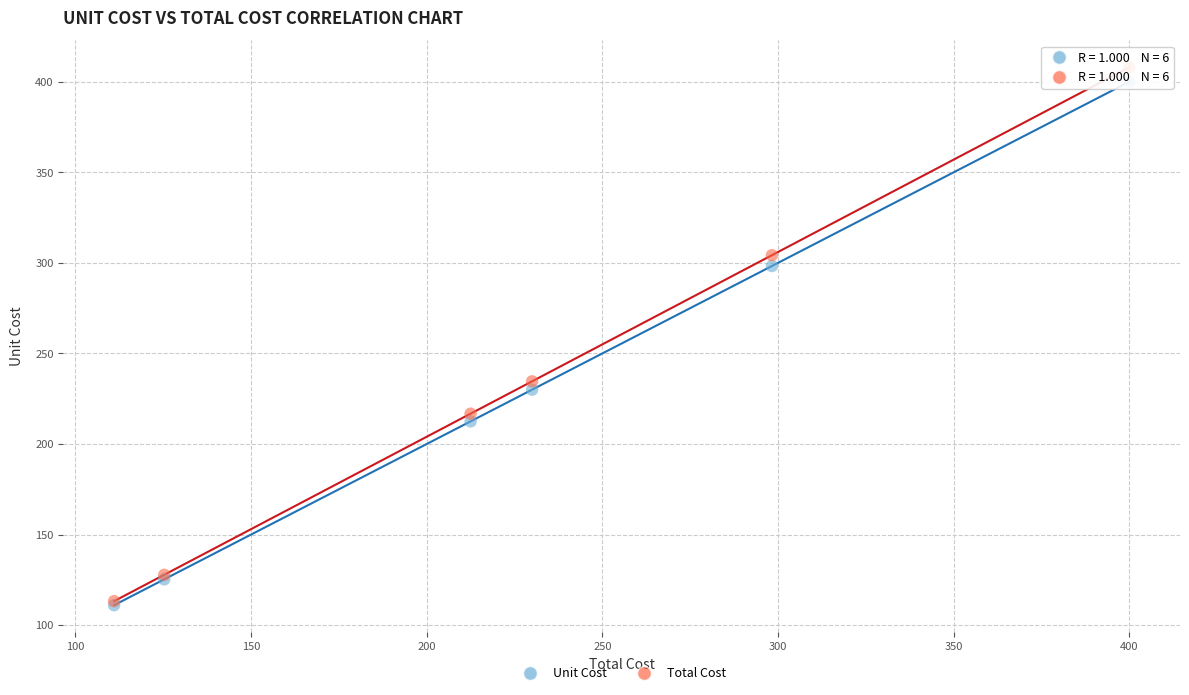

Across all series, what Y value is closest to 259?

234.6